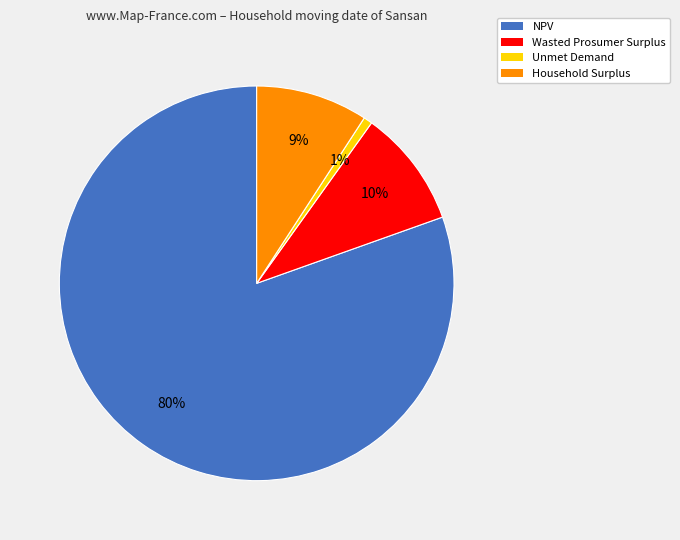

Which slice is the smallest?

Unmet Demand